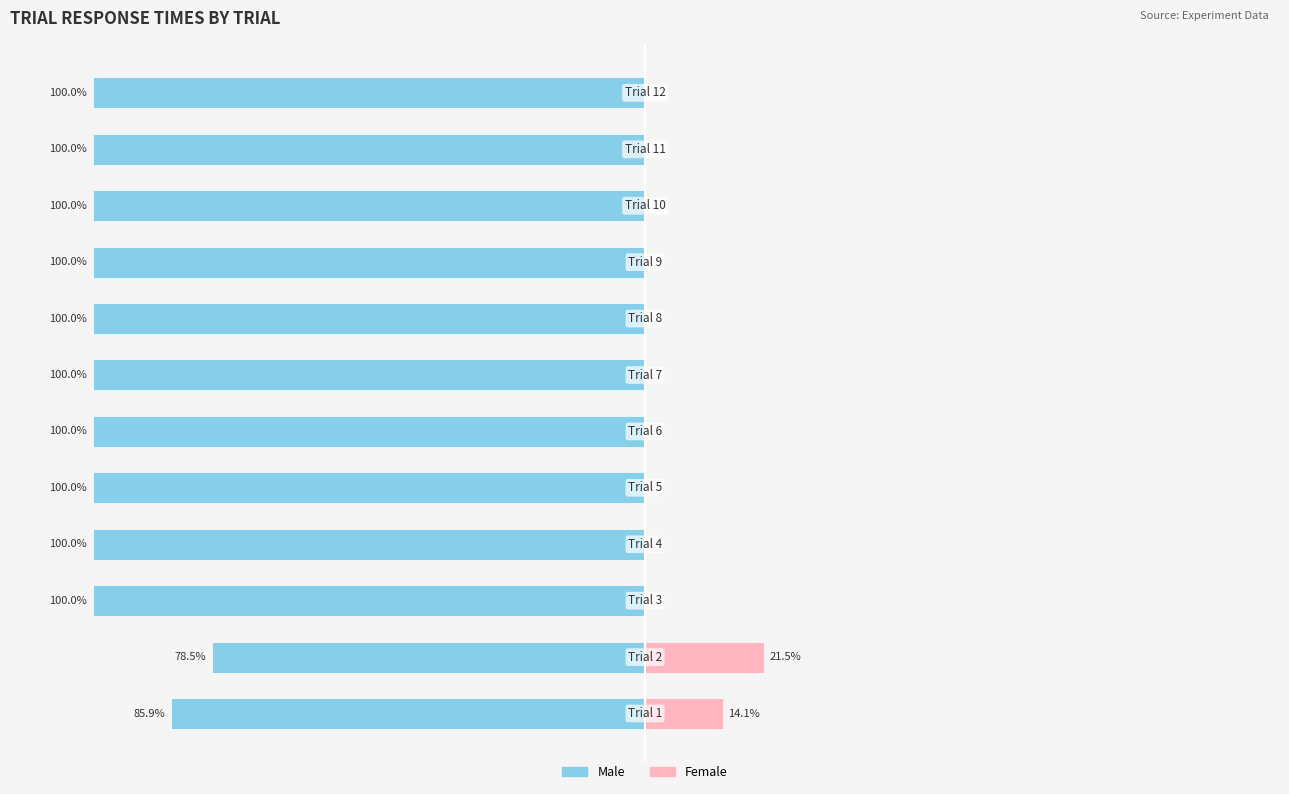

What is the average value of the Male series?

-97.0